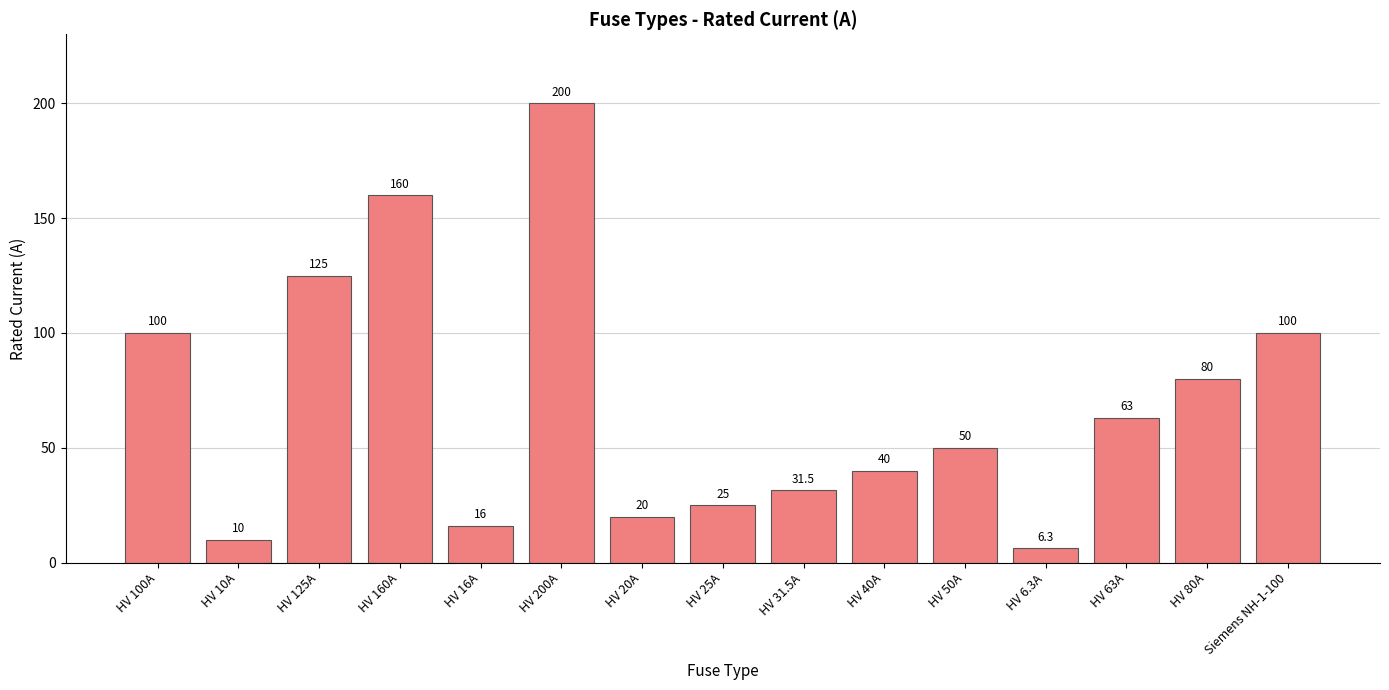

Reading left to right, what are all the values shown in this chart?

100.0	10.0	125.0	160.0	16.0	200.0	20.0	25.0	31.5	40.0	50.0	6.3	63.0	80.0	100.0